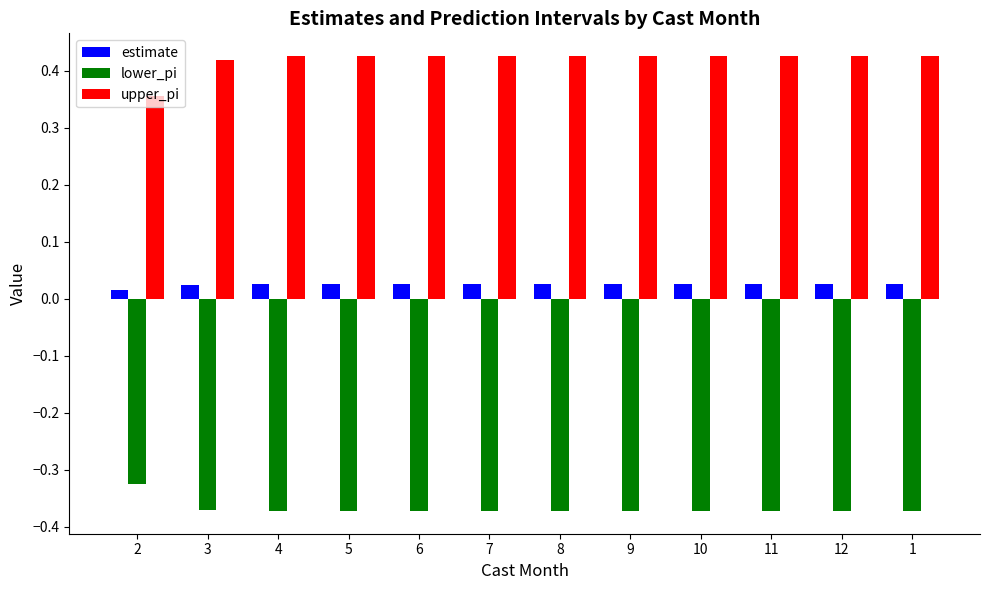

The upper_pi series shows 0.3 at 12. True or false?

False